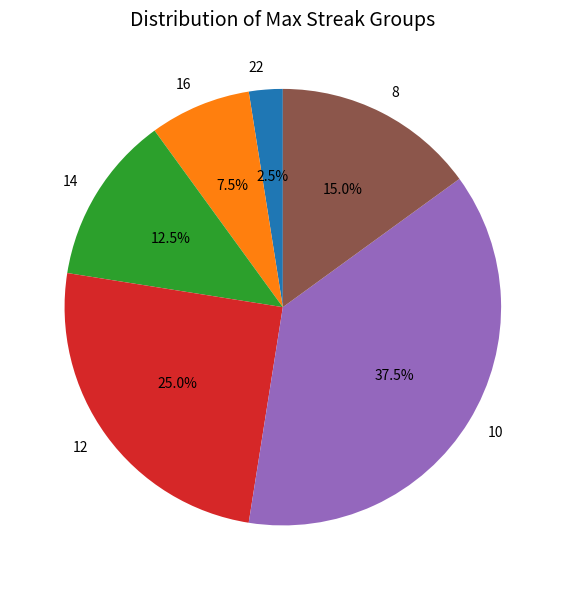

Which slice is the smallest?

22